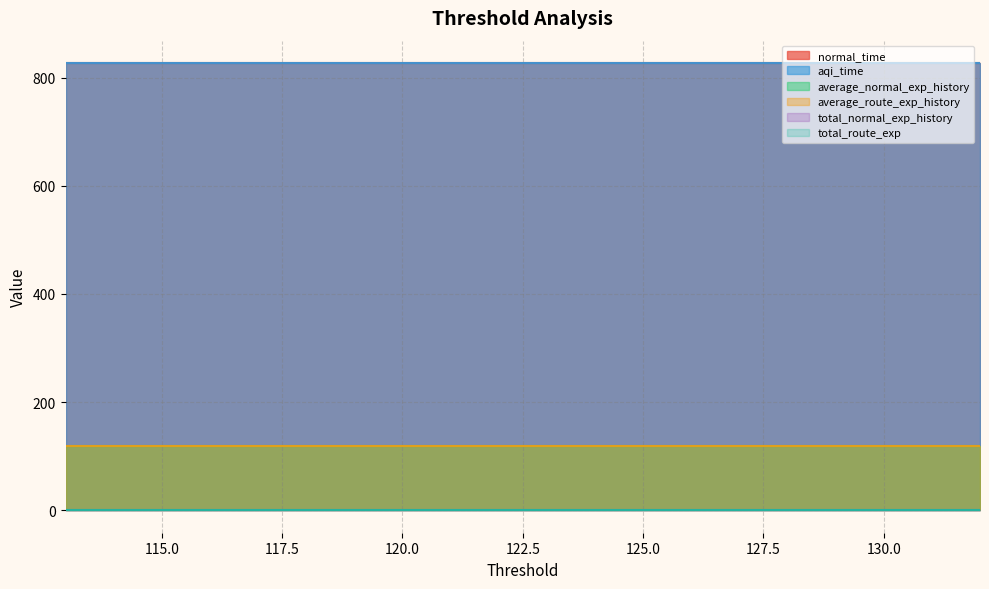

What is the sum of the total_normal_exp_history values at 116 and 119?

2.5